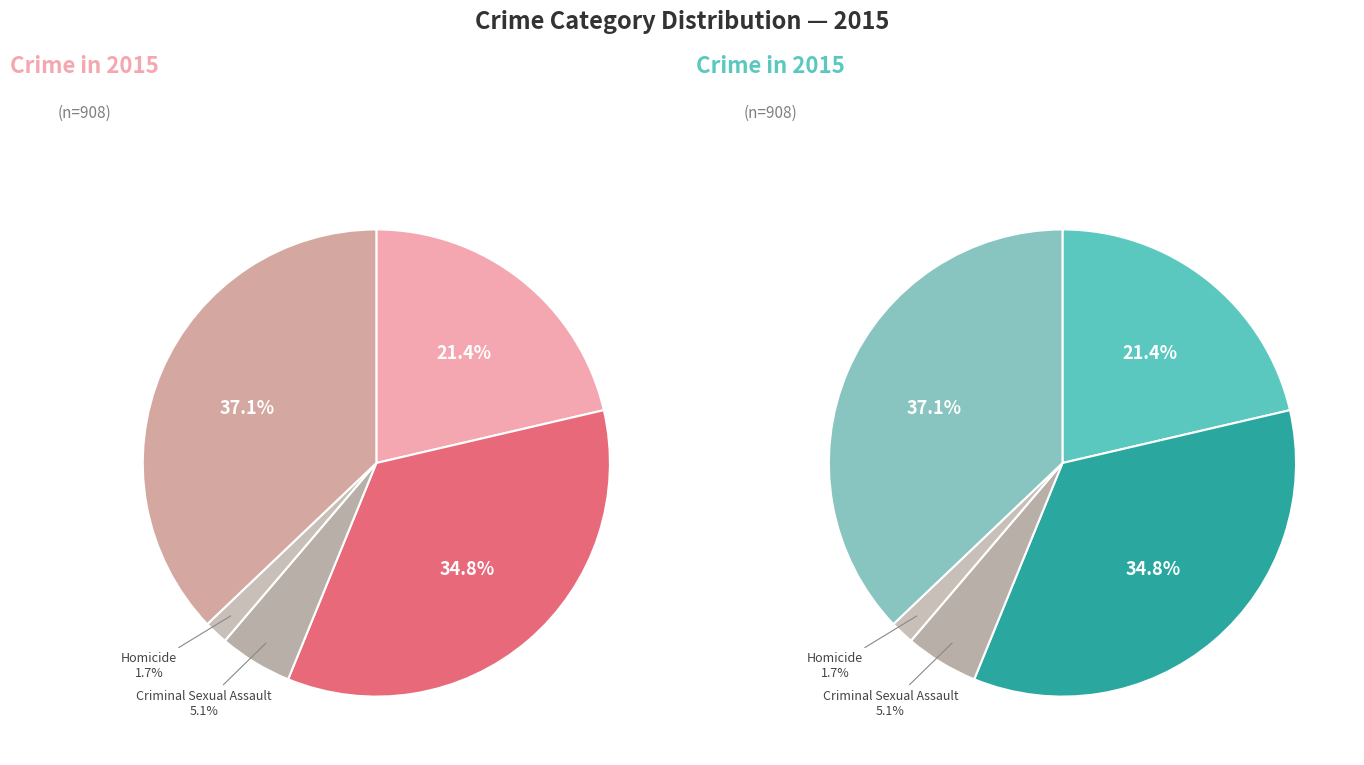

Count the number of slices in the pie.

5